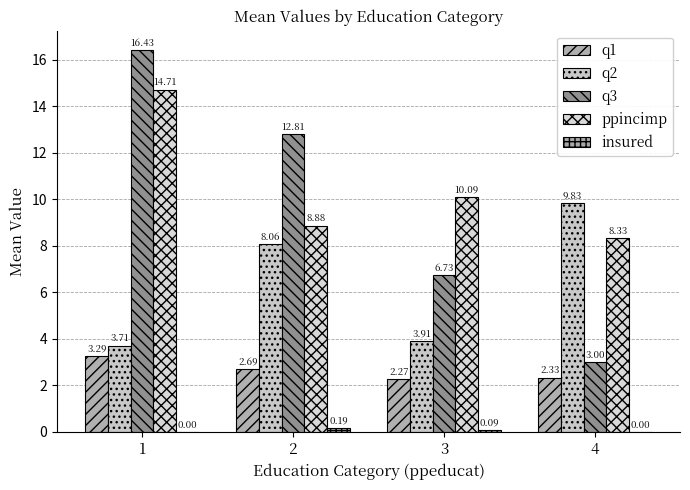

Rank the series at 4 from highest to lowest value.

q2, ppincimp, q3, q1, insured